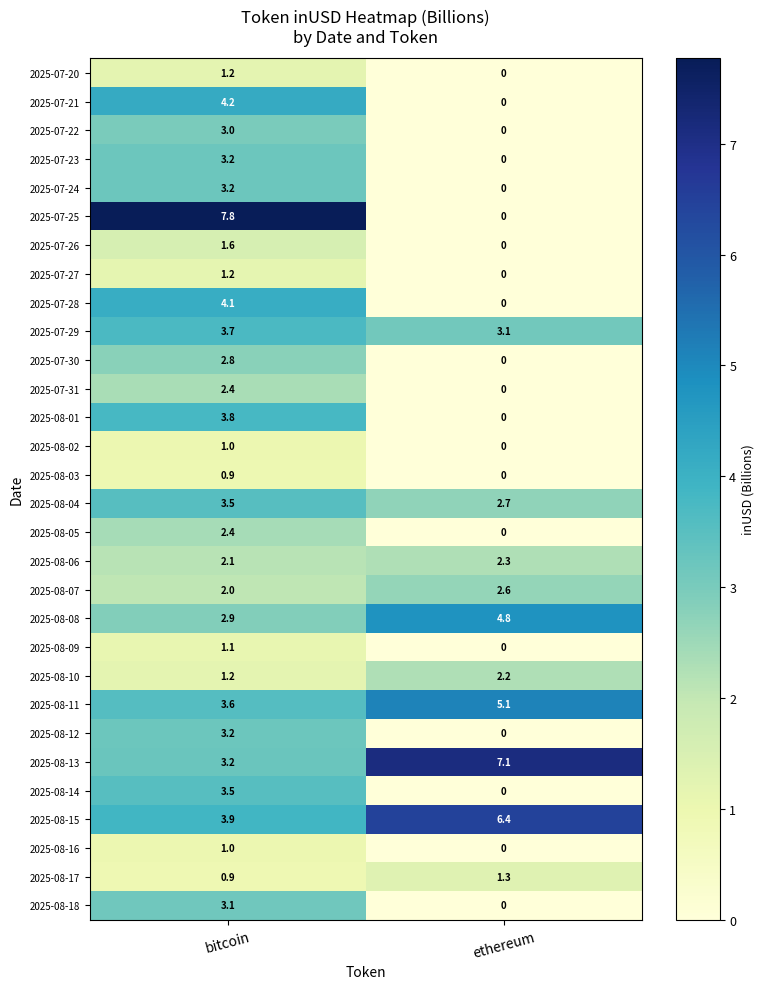

What is the average value of the 2025-07-26 series?

0.8